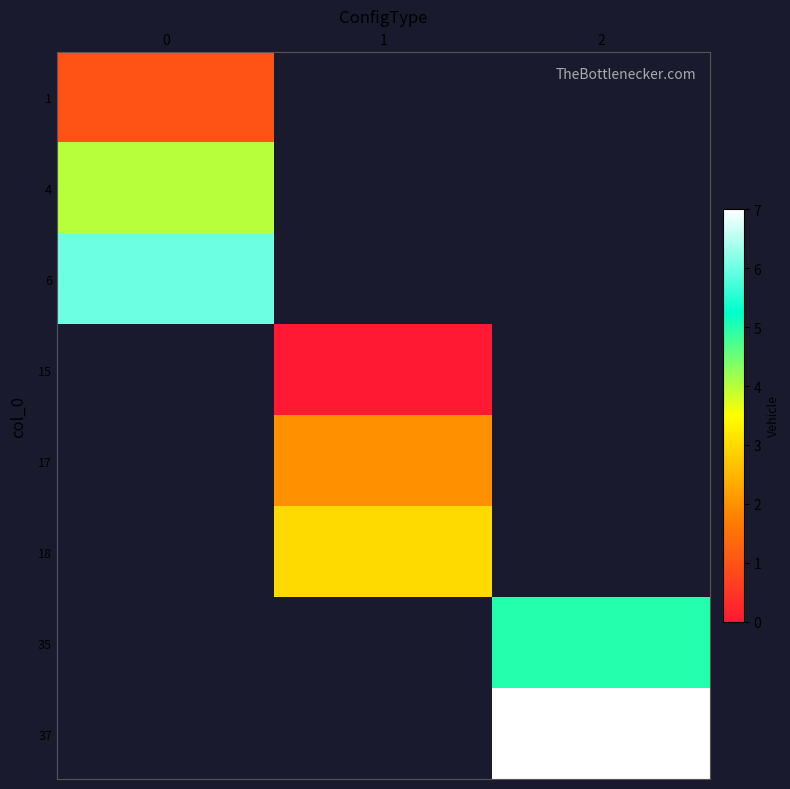

Which series has the widest spread of values?

row_0